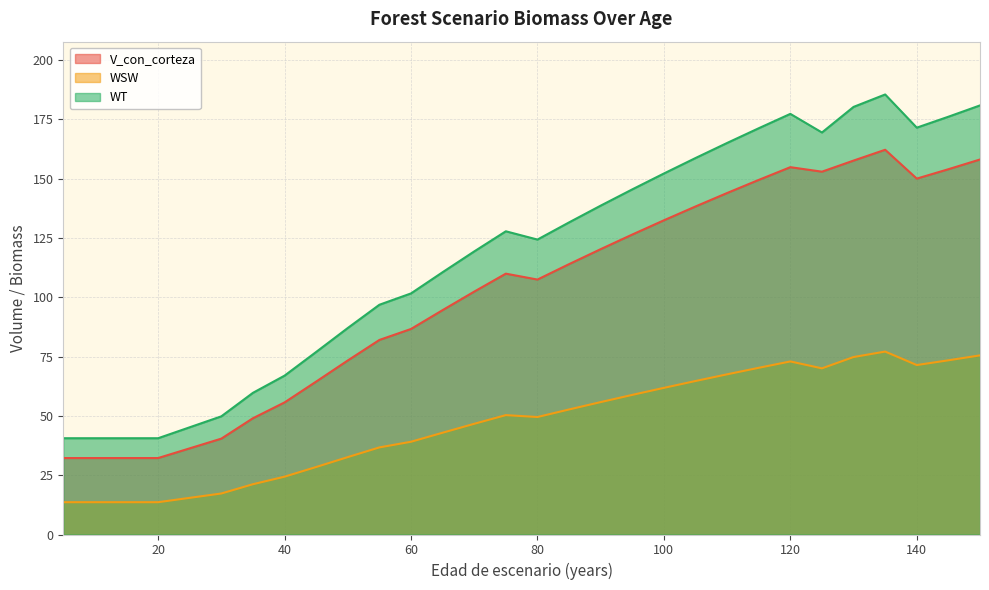

Read the V_con_corteza value at 110.

144.0